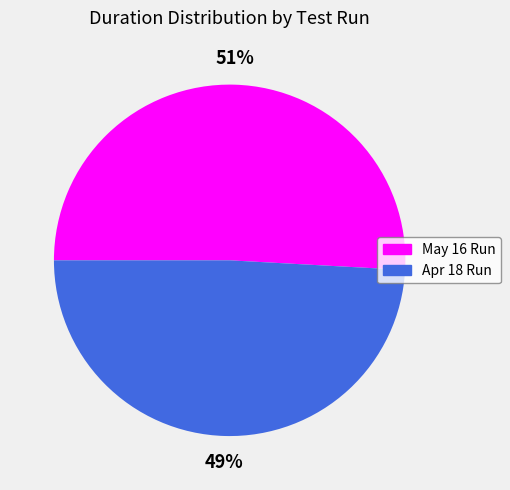

How many segments does this pie chart have?

2